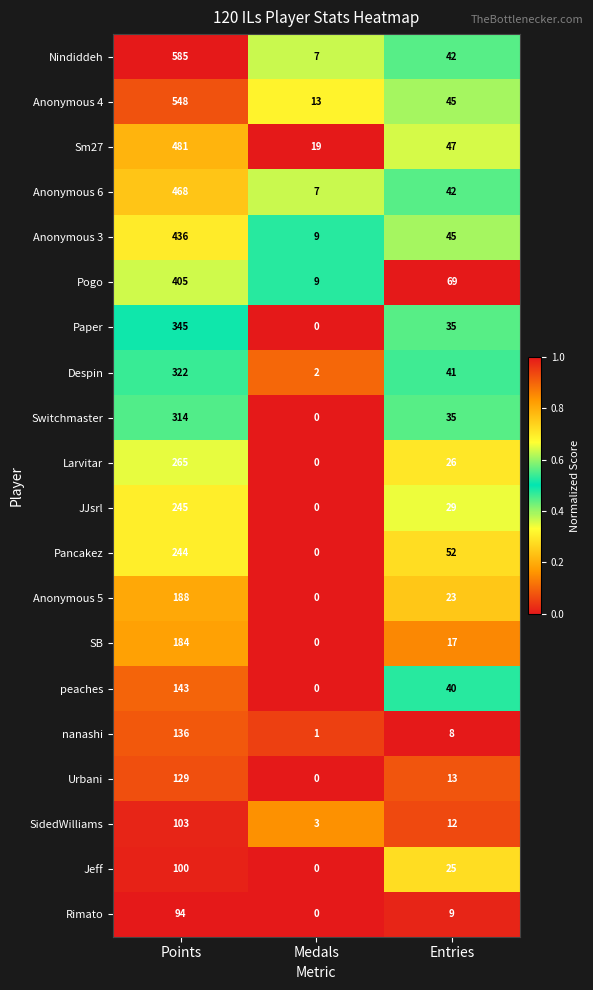

What is the total value across all series at Medals?

70